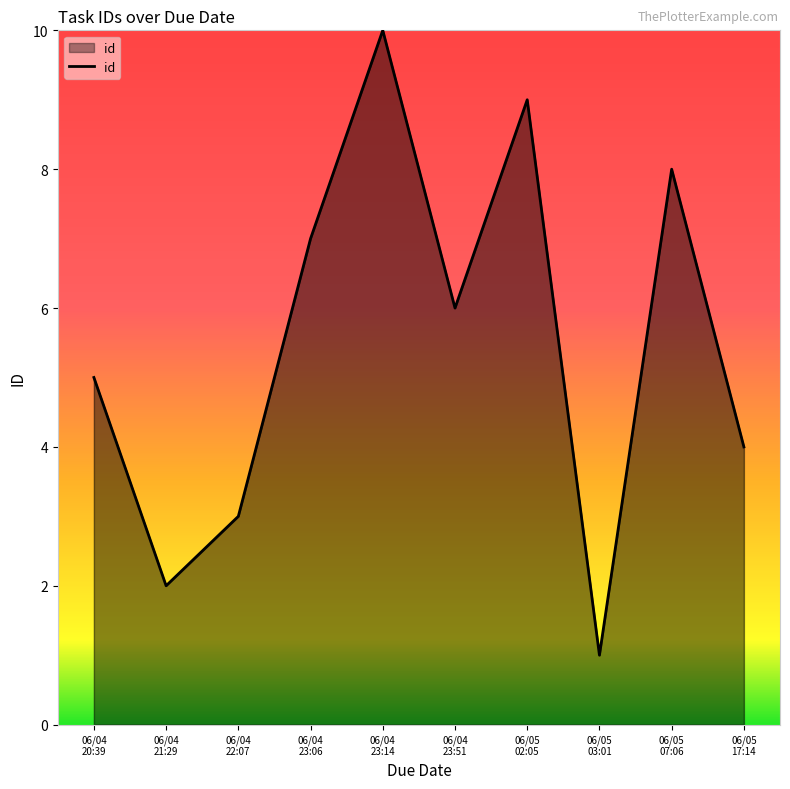

Count the values in the range 3 to 8.

6